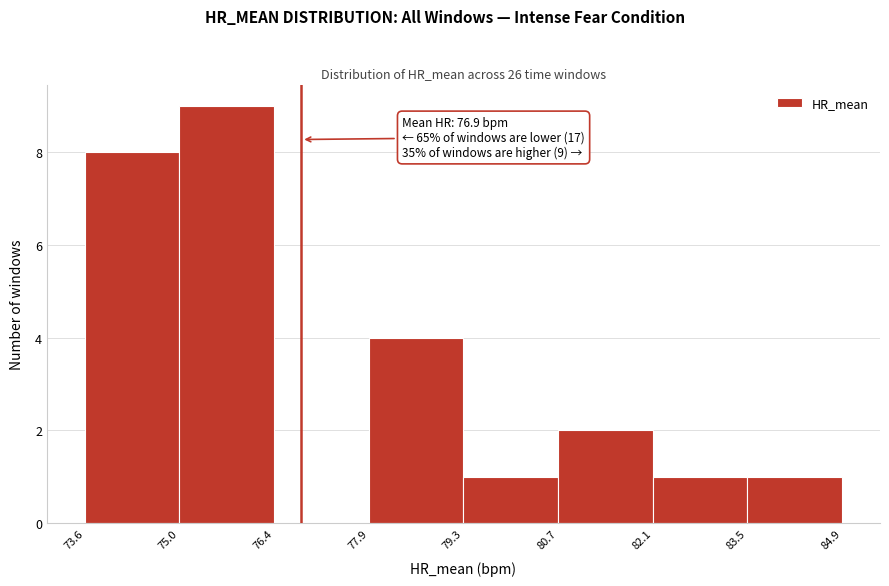

Which range on the x-axis has the tallest bar?

75.0 to 76.4